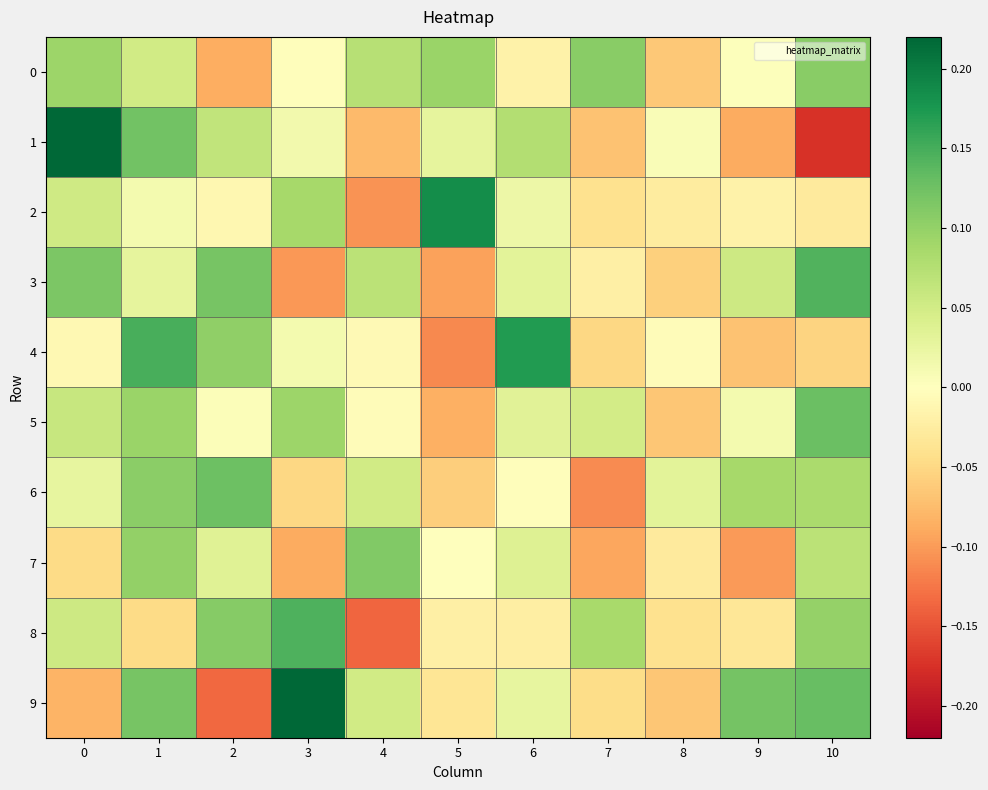

Reading left to right, transcribe all the data shown in this chart.

0: 0=0.1	1=0.1	2=-0.1	3=-0.0	4=0.1	5=0.1	6=-0.0	7=0.1	8=-0.1	9=0.0	10=0.1
1: 0=0.3	1=0.1	2=0.1	3=0.0	4=-0.1	5=0.0	6=0.1	7=-0.1	8=0.0	9=-0.1	10=-0.2
2: 0=0.1	1=0.0	2=-0.0	3=0.1	4=-0.1	5=0.2	6=0.0	7=-0.0	8=-0.0	9=-0.0	10=-0.0
3: 0=0.1	1=0.0	2=0.1	3=-0.1	4=0.1	5=-0.1	6=0.0	7=-0.0	8=-0.1	9=0.1	10=0.1
4: 0=-0.0	1=0.1	2=0.1	3=0.0	4=-0.0	5=-0.1	6=0.2	7=-0.0	8=-0.0	9=-0.1	10=-0.1
5: 0=0.1	1=0.1	2=0.0	3=0.1	4=-0.0	5=-0.1	6=0.0	7=0.0	8=-0.1	9=0.0	10=0.1
6: 0=0.0	1=0.1	2=0.1	3=-0.1	4=0.1	5=-0.1	6=-0.0	7=-0.1	8=0.0	9=0.1	10=0.1
7: 0=-0.0	1=0.1	2=0.0	3=-0.1	4=0.1	5=0.0	6=0.0	7=-0.1	8=-0.0	9=-0.1	10=0.1
8: 0=0.1	1=-0.0	2=0.1	3=0.1	4=-0.1	5=-0.0	6=-0.0	7=0.1	8=-0.0	9=-0.0	10=0.1
9: 0=-0.1	1=0.1	2=-0.1	3=0.2	4=0.1	5=-0.0	6=0.0	7=-0.0	8=-0.1	9=0.1	10=0.1